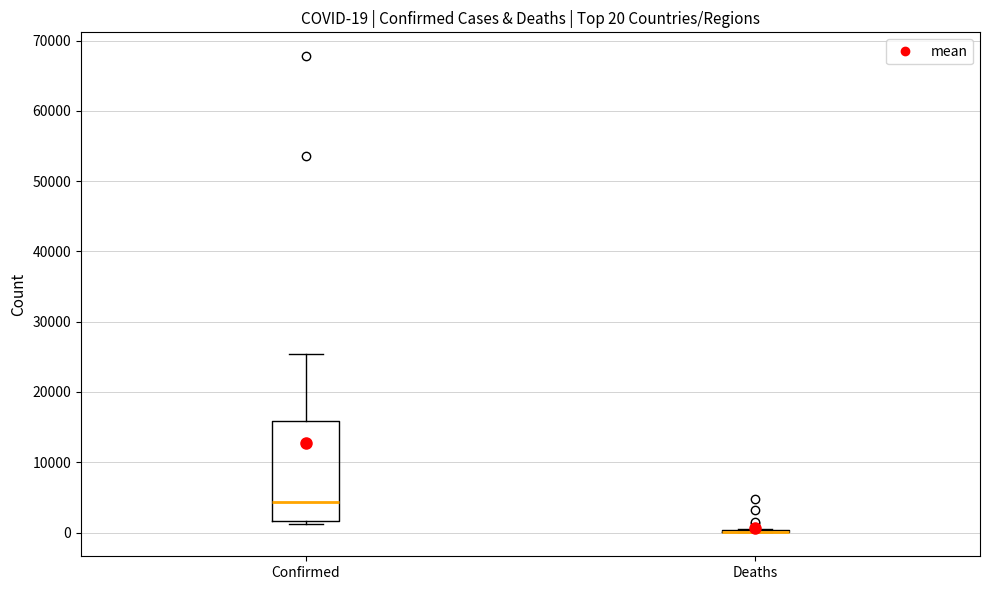

Comparing the boxes themselves (not the whiskers), which one is the tallest?

Confirmed